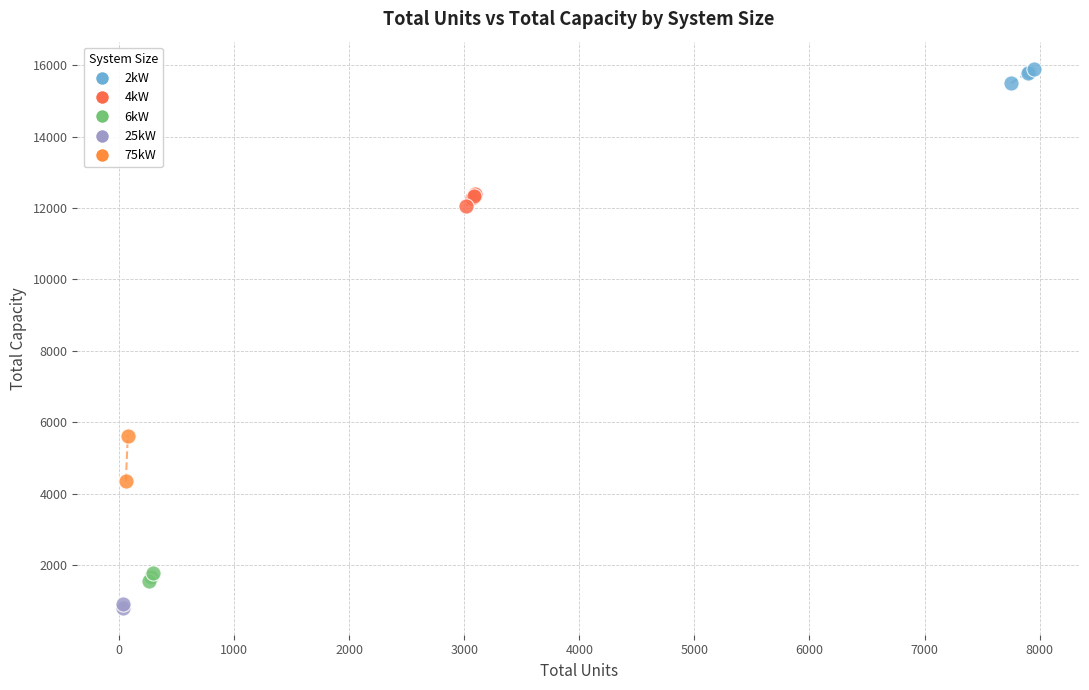

What are all the series names shown in the legend?

2kW, 4kW, 6kW, 25kW, 75kW